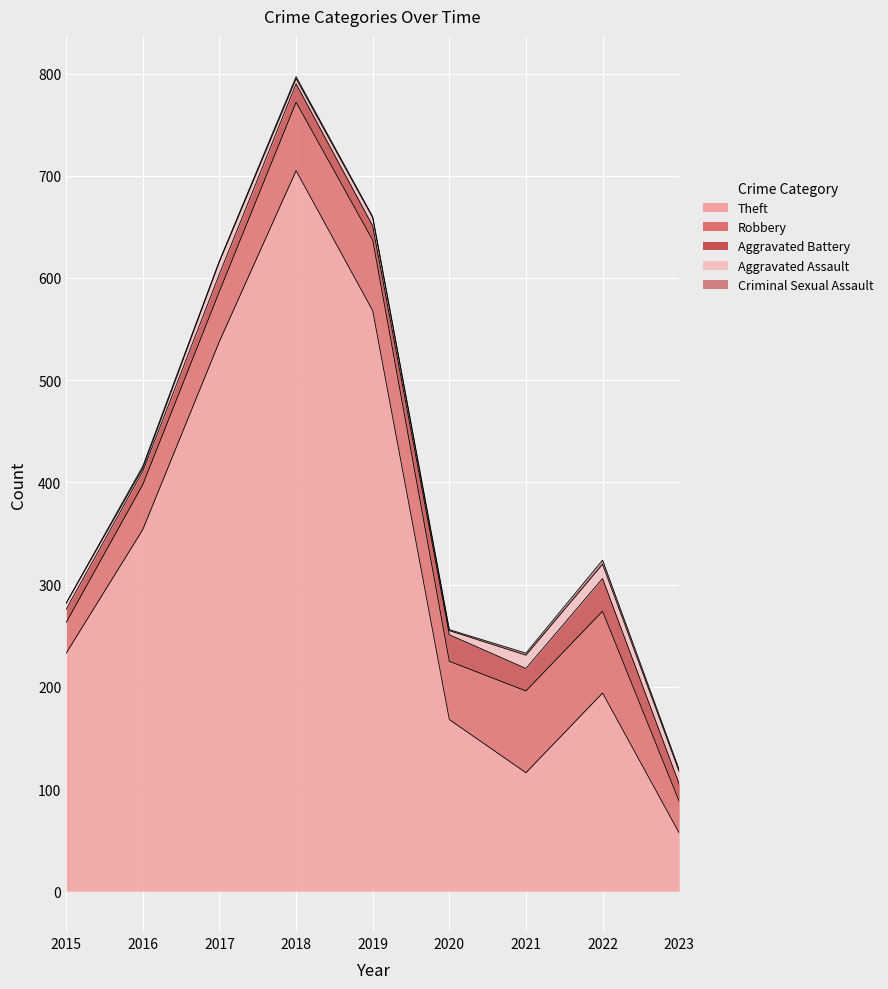

True or false: Aggravated Battery and Theft intersect in this chart.

False